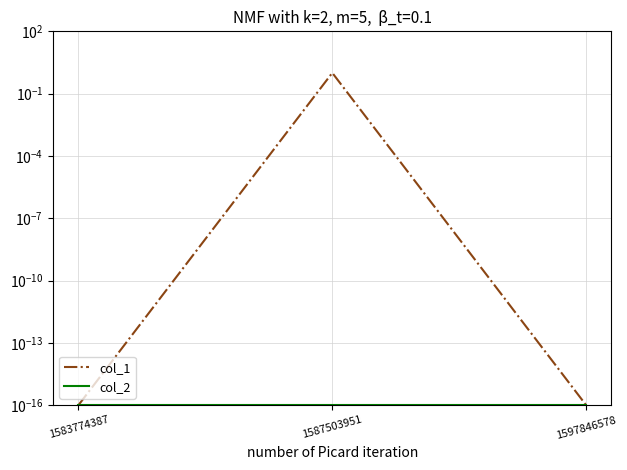

At which category does the chart reach its peak across all series?

1587503951